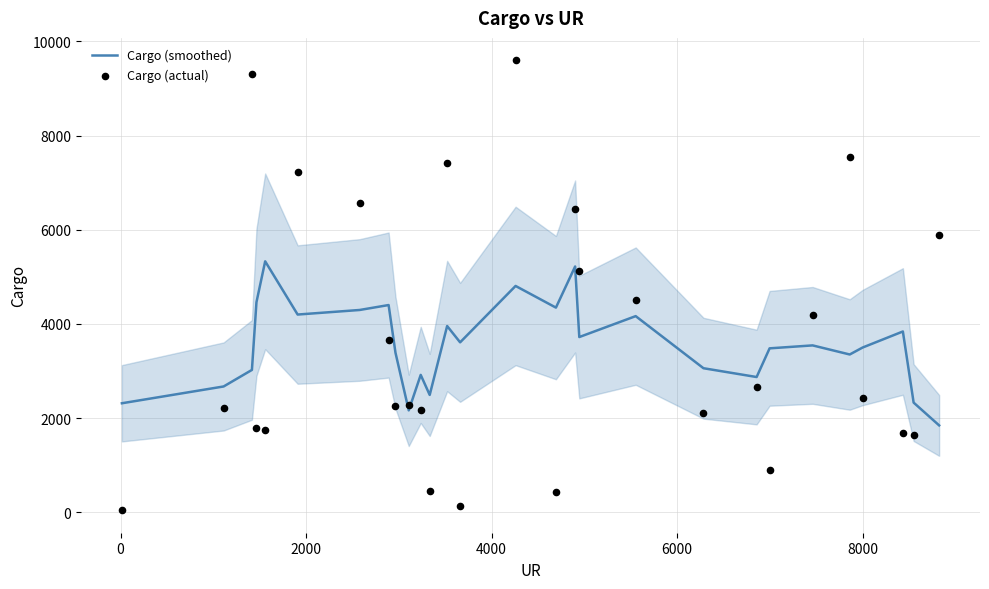

What are all the series names shown in the legend?

Cargo (smoothed), Cargo (actual)